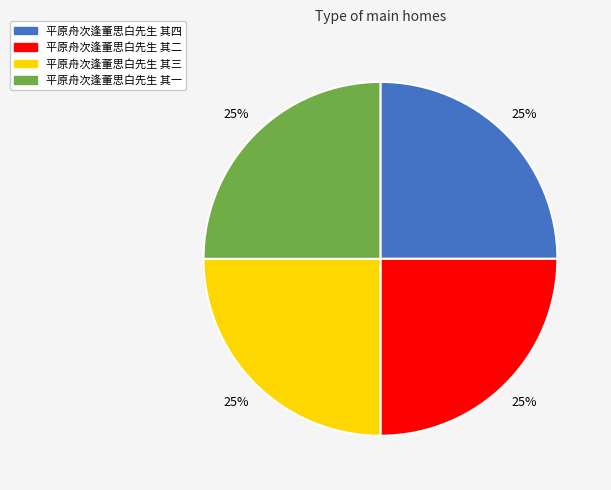

Is there any slice that represents more than half of the pie?

No